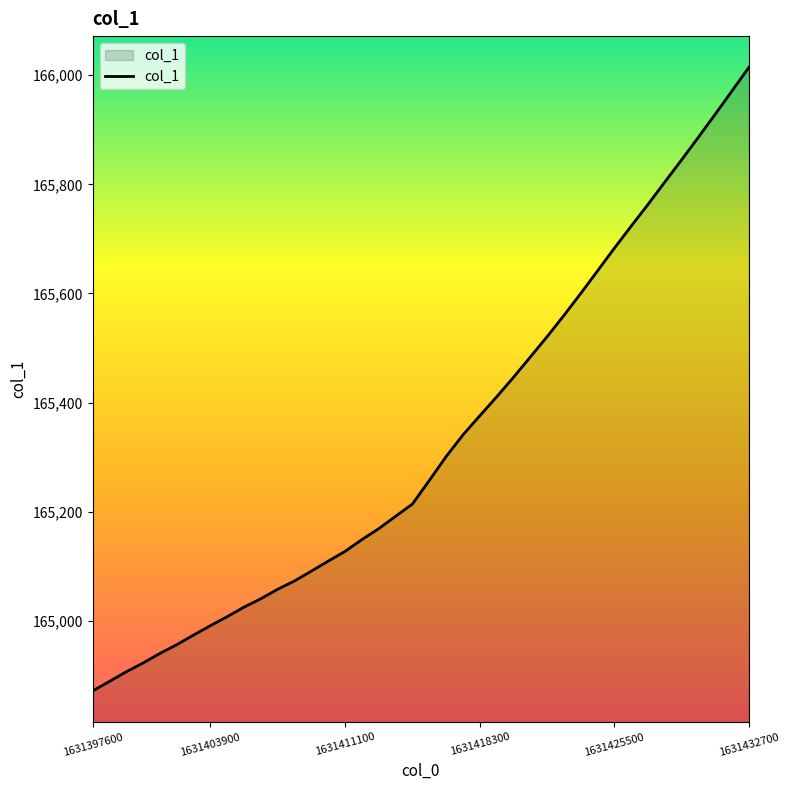

True or false: the data has more than 2 interior local peaks.

False